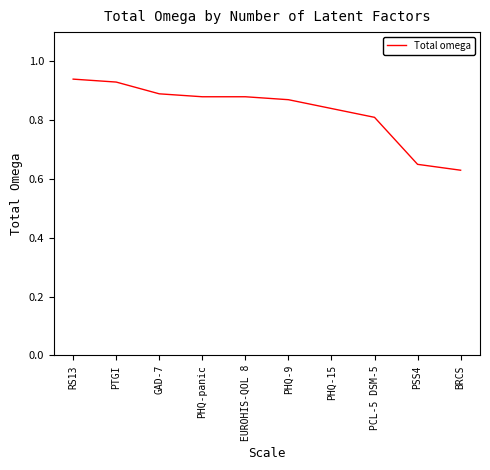

Which label corresponds to the largest value in the chart?

RS13